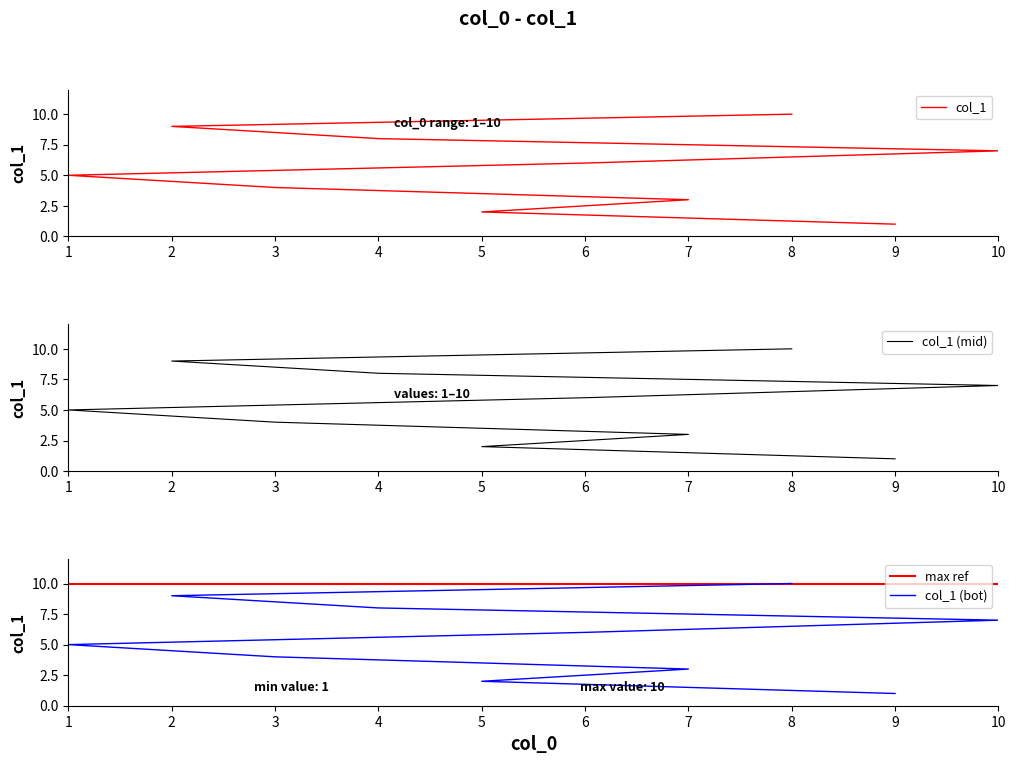

What is the change in value from 1 to 6?

+1